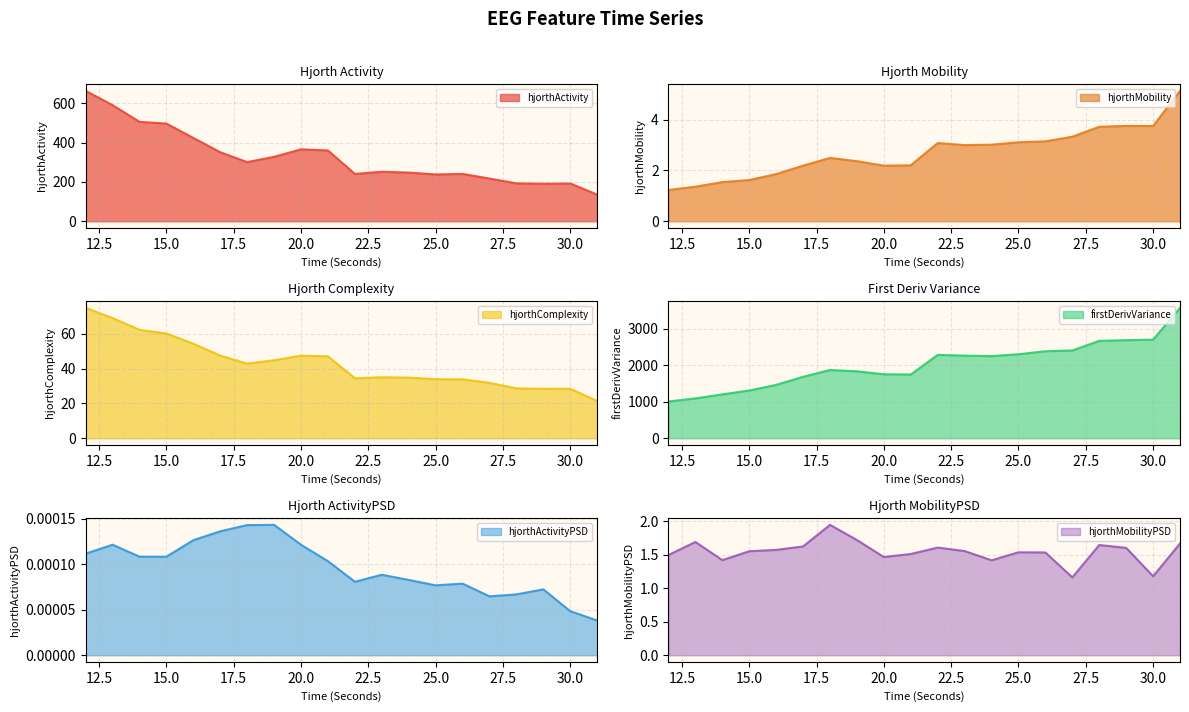

How many lines are shown in the chart?

6